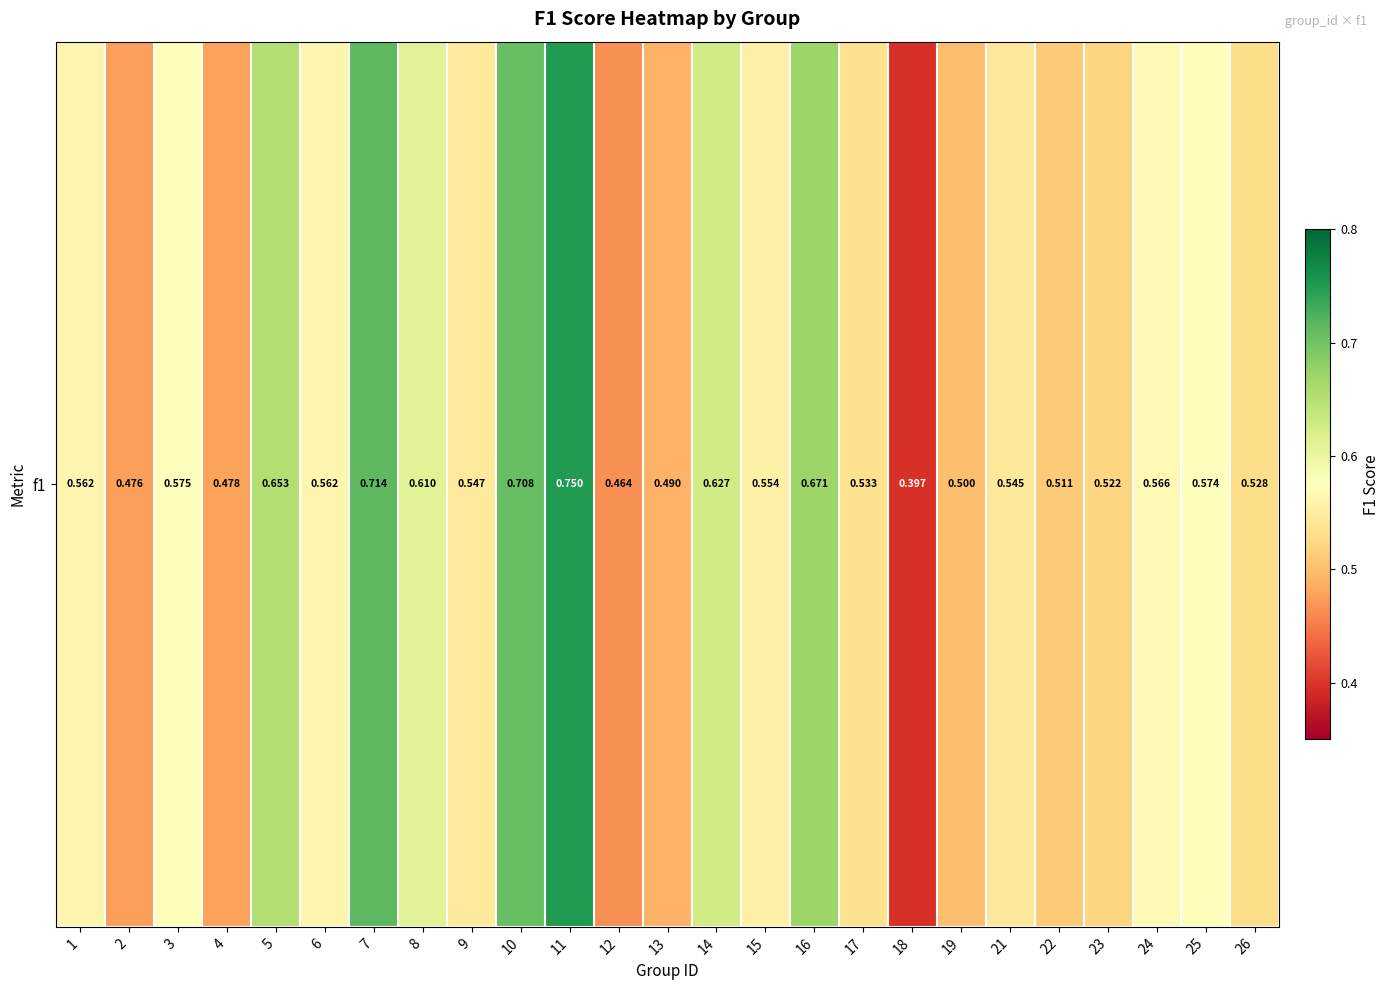

Which label corresponds to the smallest value in the chart?

18